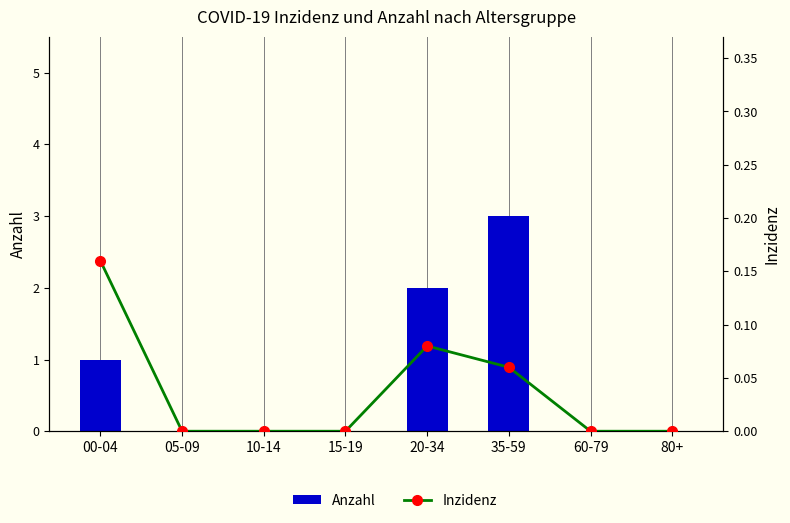

The Anzahl series shows 3.0 at 35-59. True or false?

True